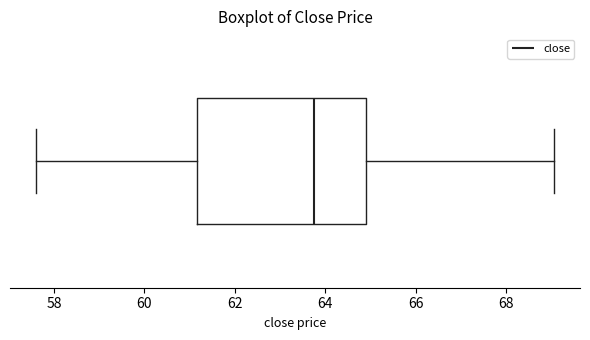

Where is the left edge of the box on the x-axis? The values are not printed on the chart, so give them approximately, as read against the axis.

61.2